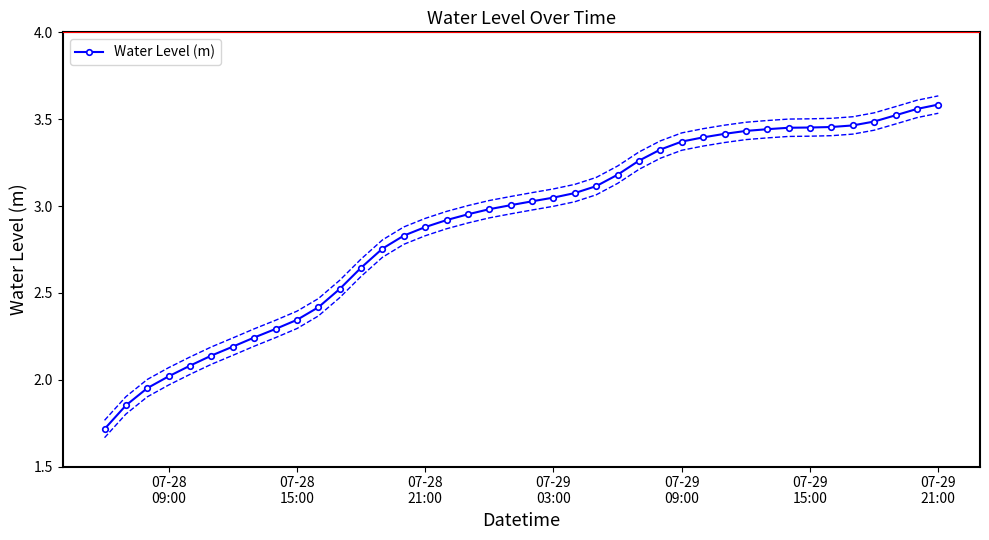

What is the minimum value for Water Level (m)?

1.7